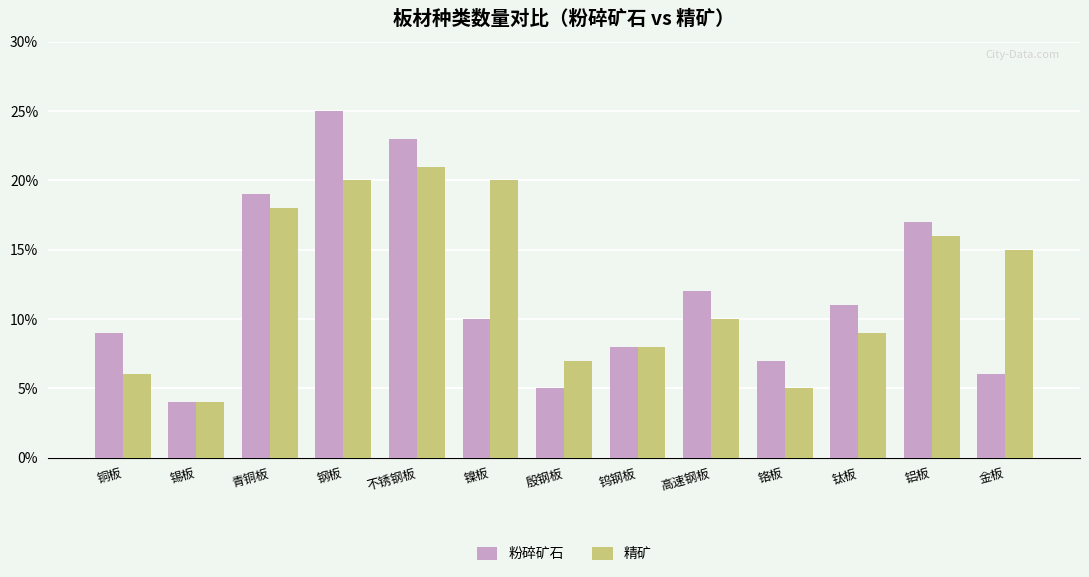

What are all the series names shown in the legend?

粉碎矿石, 精矿